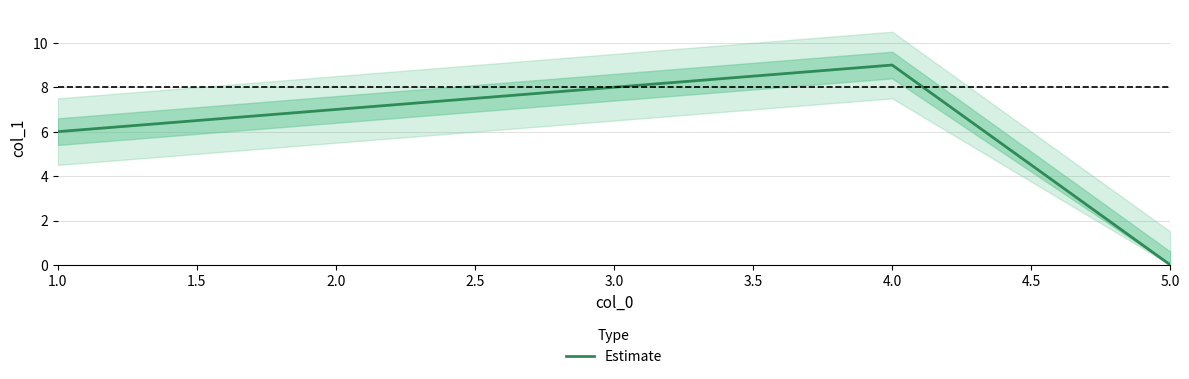

The Estimate series shows 15 at 4.0. True or false?

False